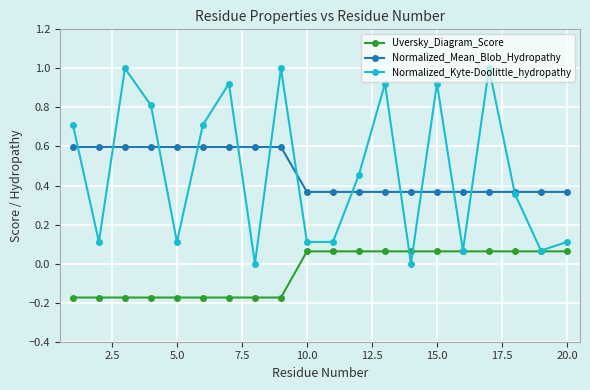

How many values in Uversky_Diagram_Score are above zero?

11